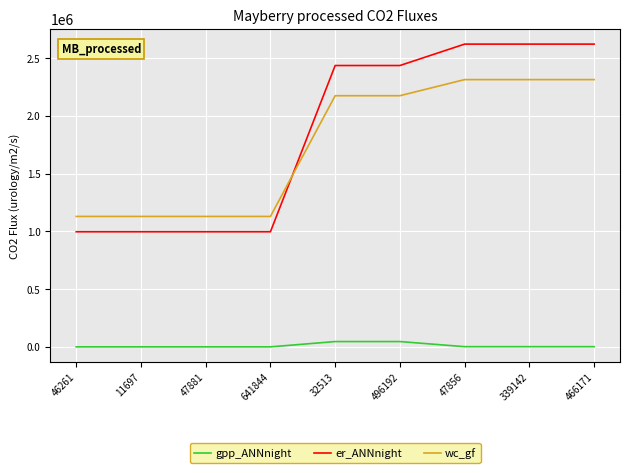

What value does the wc_gf series have at 641844?

1129673